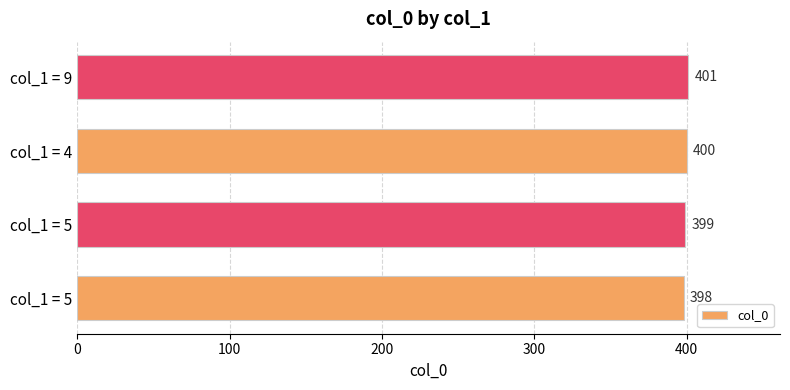

What is the average value?

400